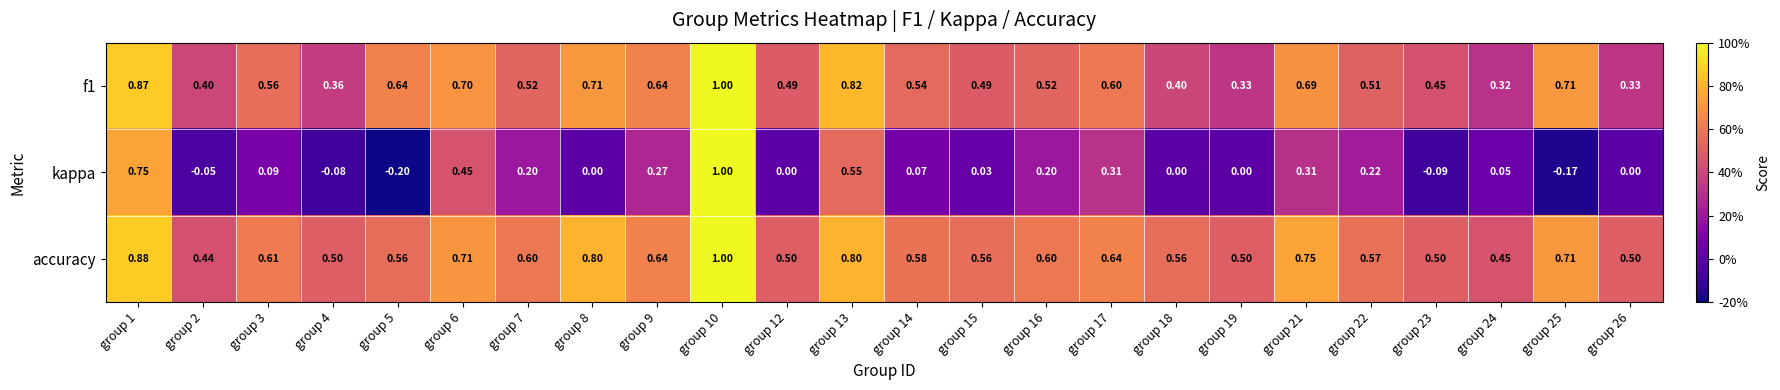

Which series has the largest total across all categories?

accuracy